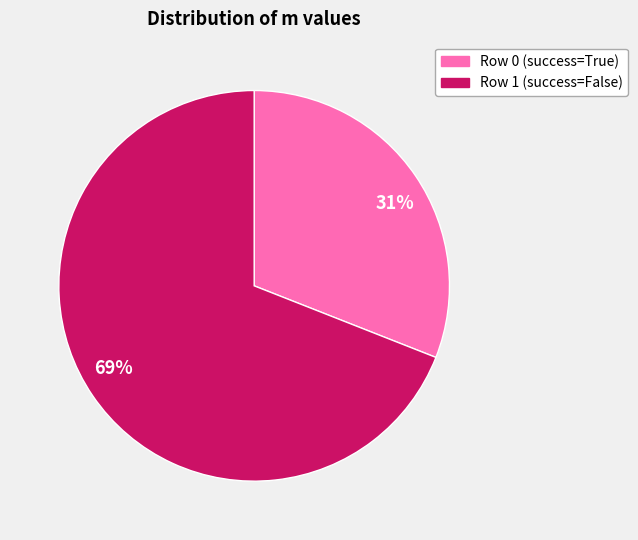

Between Row 1 (success=False) and Row 0 (success=True), which is larger?

Row 1 (success=False)